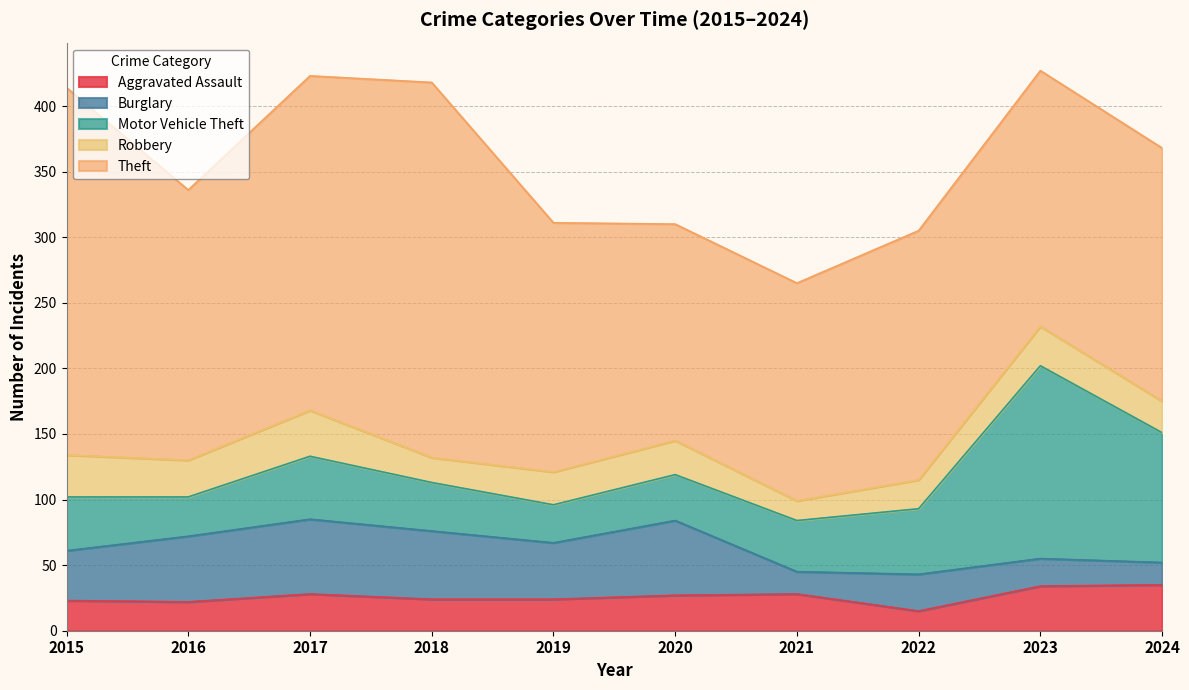

True or false: Theft and Robbery intersect in this chart.

False